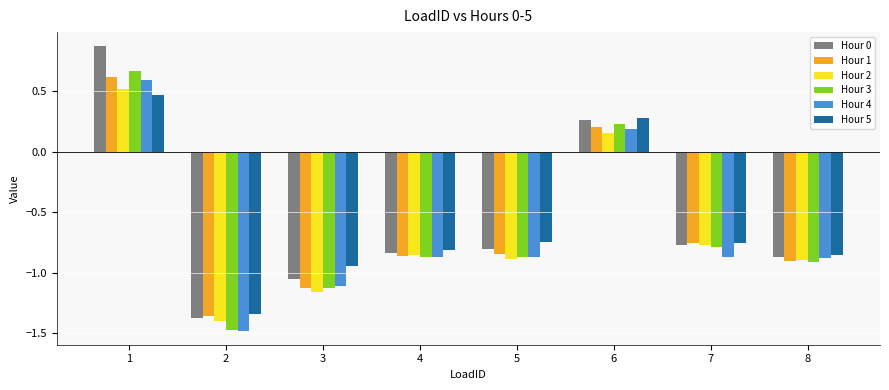

What is the sum of all Hour 4 values?

-5.3